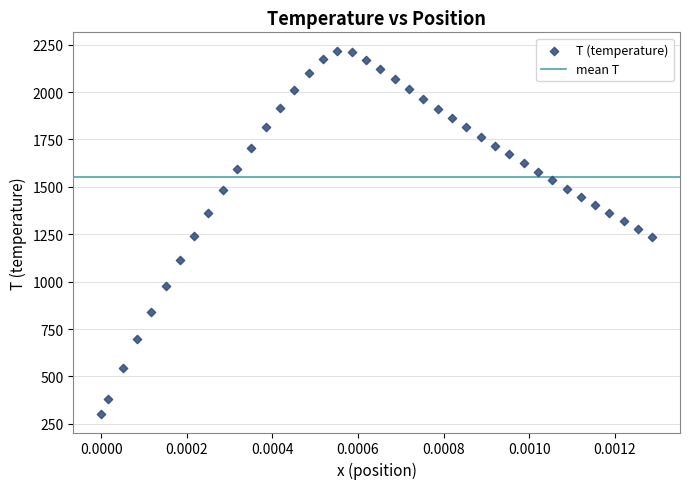

What is the range of Y values (max minus min)?

1919.1